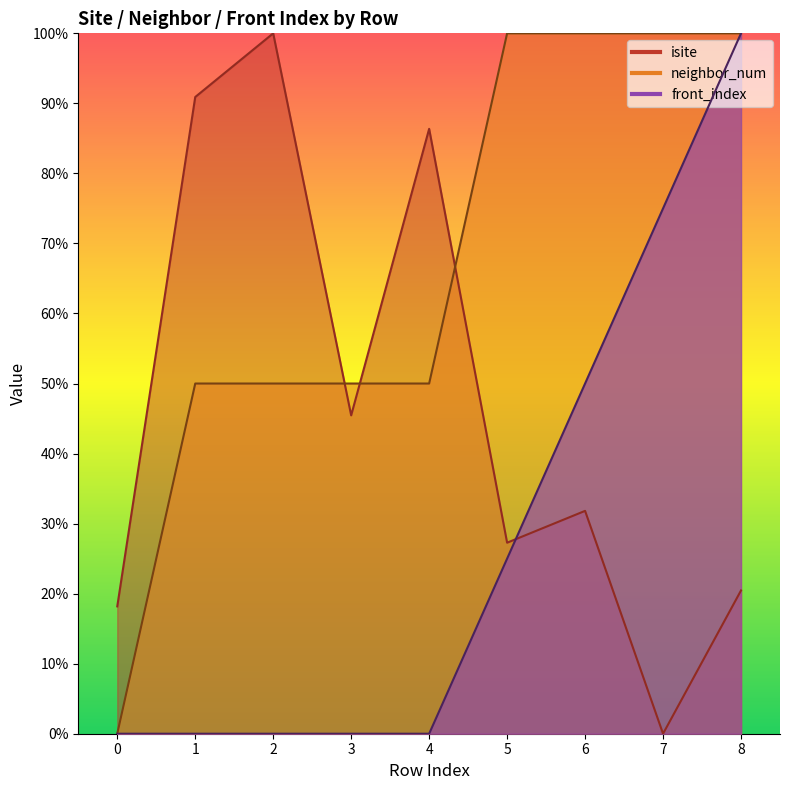

What is the value of the front_index point at the 8th from the left?

75.0